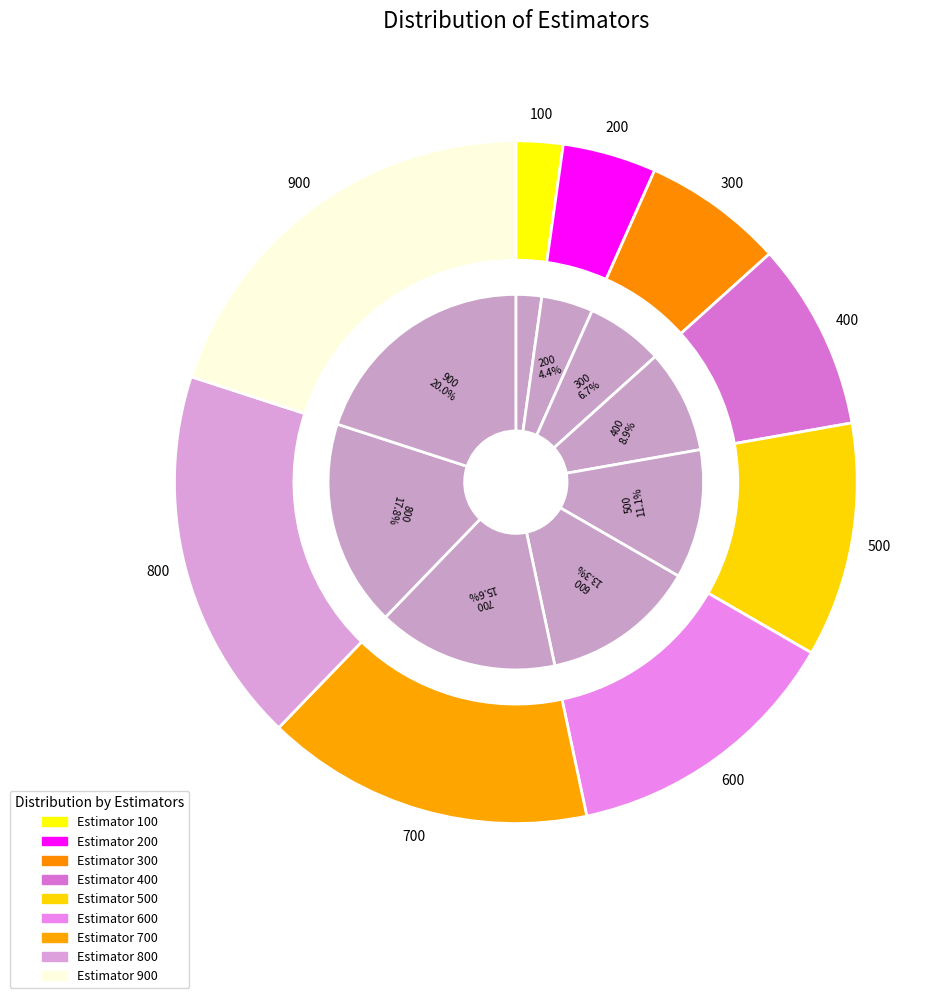

What is the largest slice in the pie chart?

900